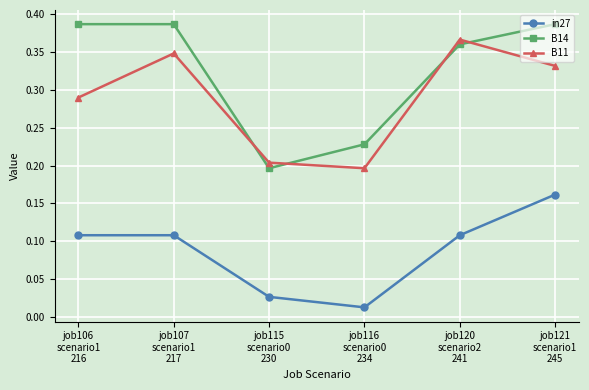

How many B14 values are between 0 and 1?

6